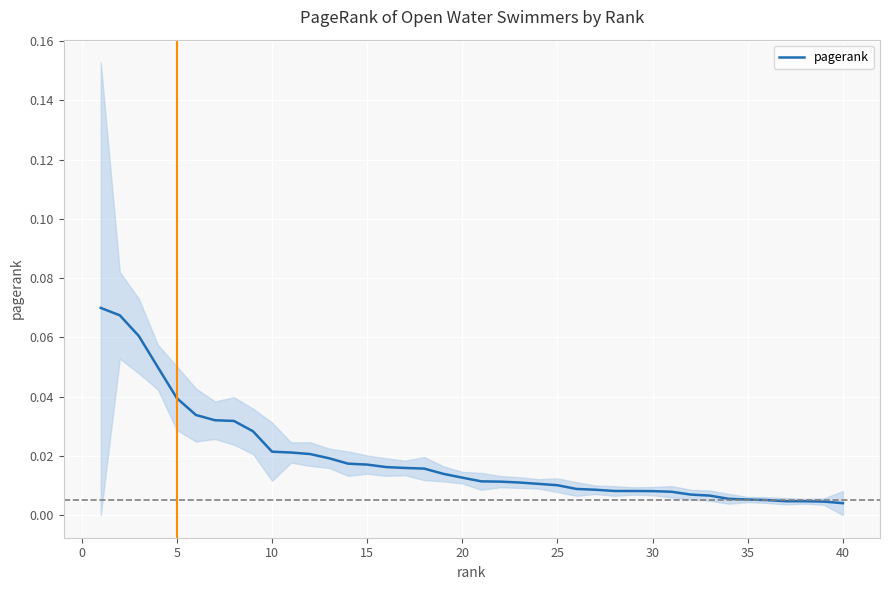

What is the maximum value shown in the chart?

0.1